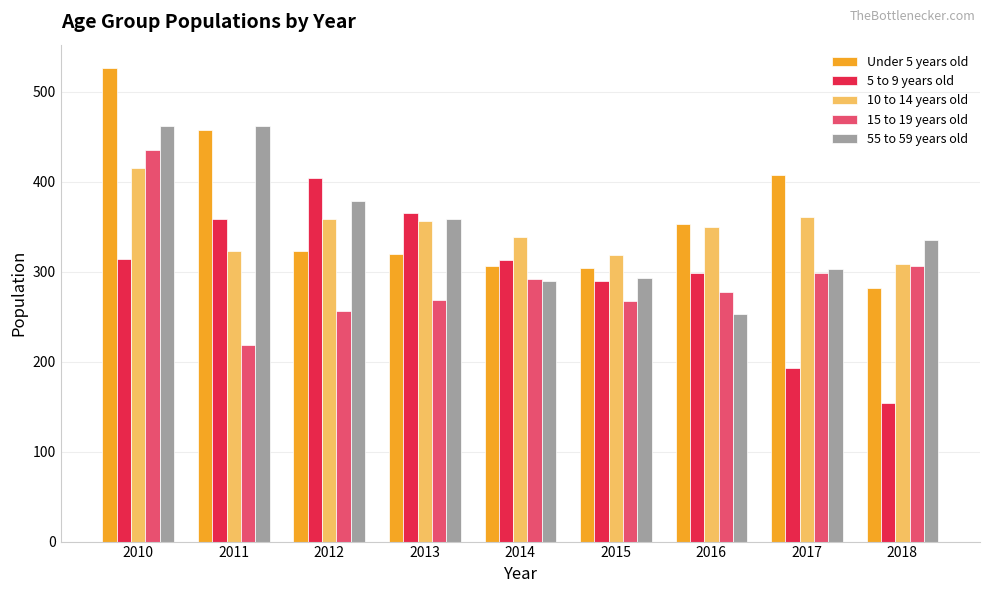

Which category has the lowest value across all series?

2018